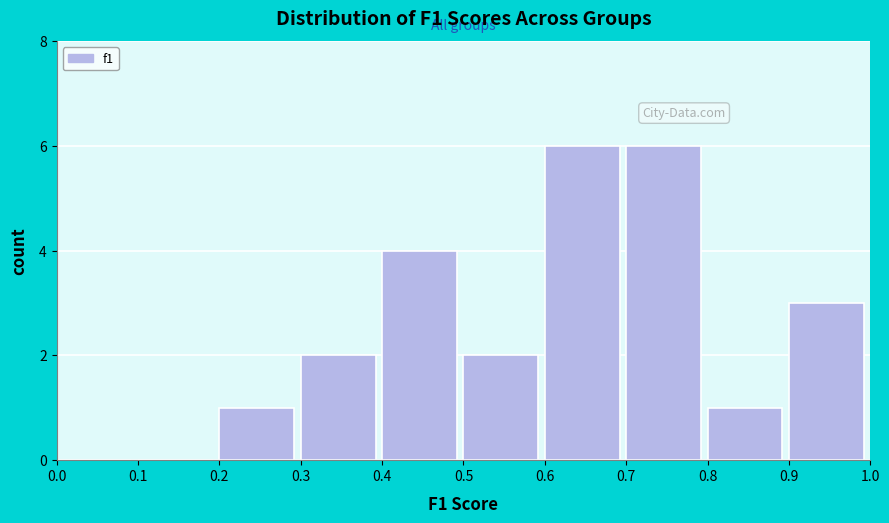

Reading left to right, list every bar in this chart as the range it spans on the x-axis followed by its height. The values are not printed on the chart, so give them approximately, as read against the axis.

0.0 to 0.1: 0
0.1 to 0.2: 0
0.2 to 0.3: 1
0.3 to 0.4: 2
0.4 to 0.5: 4
0.5 to 0.6: 2
0.6 to 0.7: 6
0.7 to 0.8: 6
0.8 to 0.9: 1
0.9 to 1.0: 3